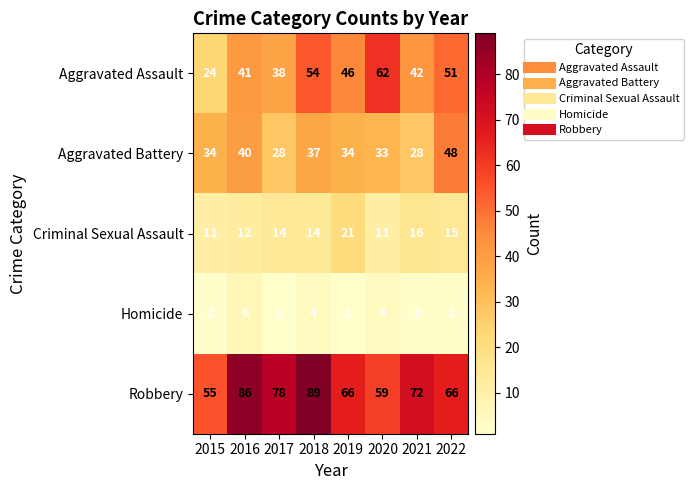

How many distinct data groups are displayed?

5